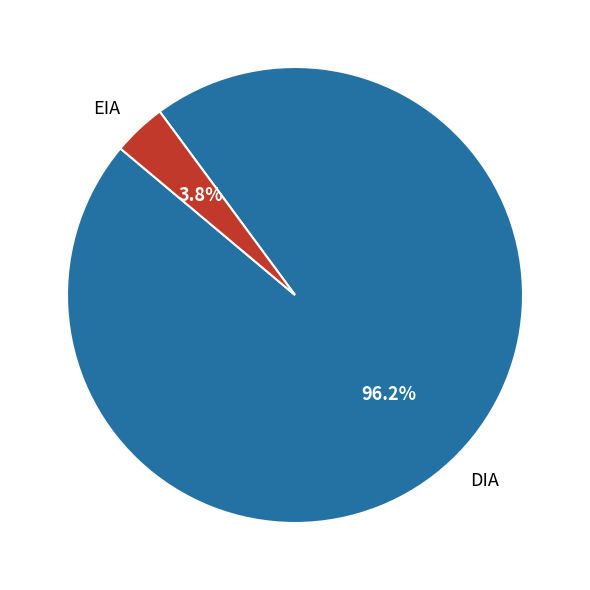

What percentage is NOT represented by DIA?

3.8%